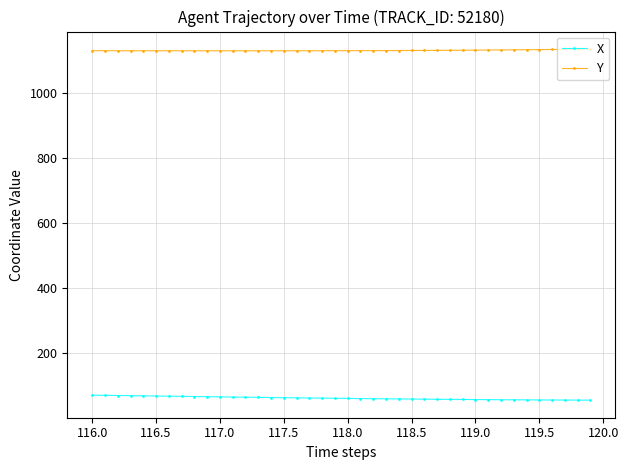

What is the value of the Y point at the 19th from the left?

1129.0